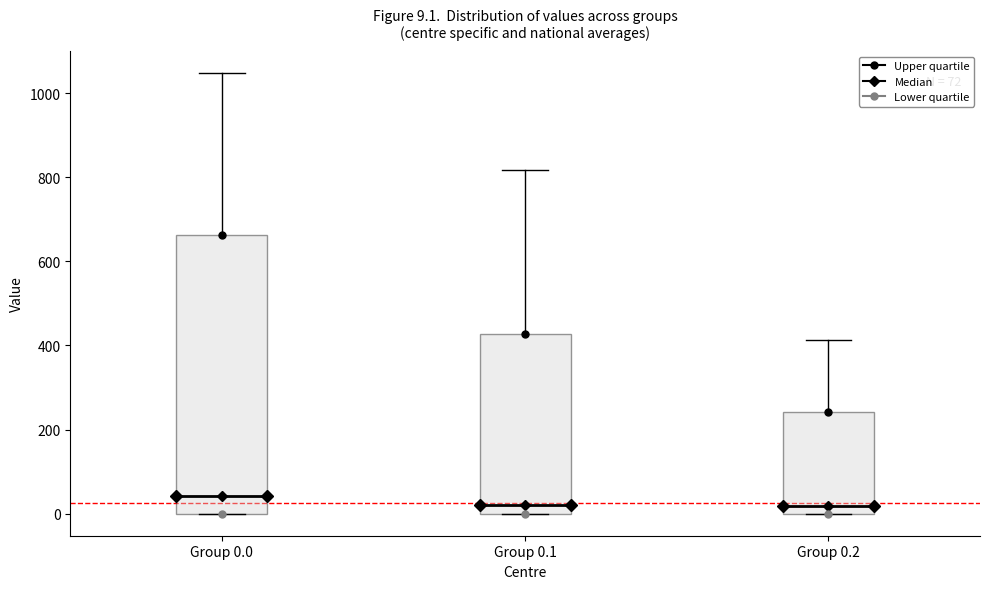

Comparing the boxes themselves (not the whiskers), which one is the tallest?

Group 0.0